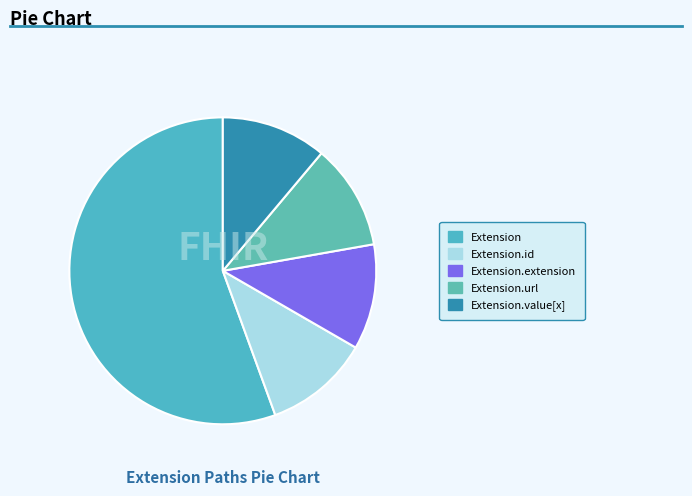

Count the number of slices in the pie.

5